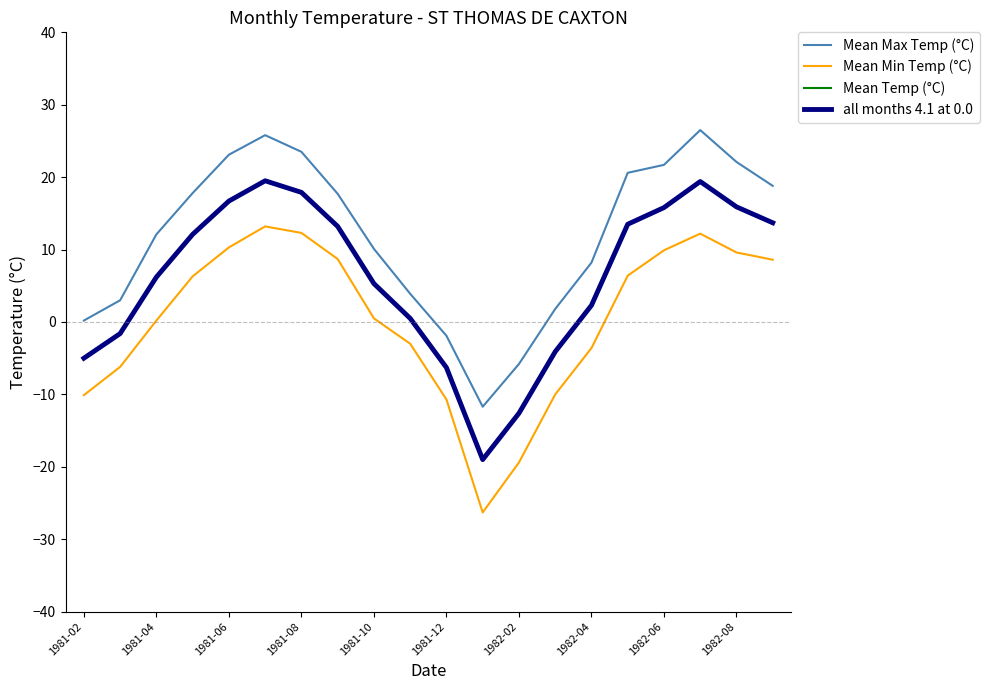

Does the chart have visible grid lines?

No